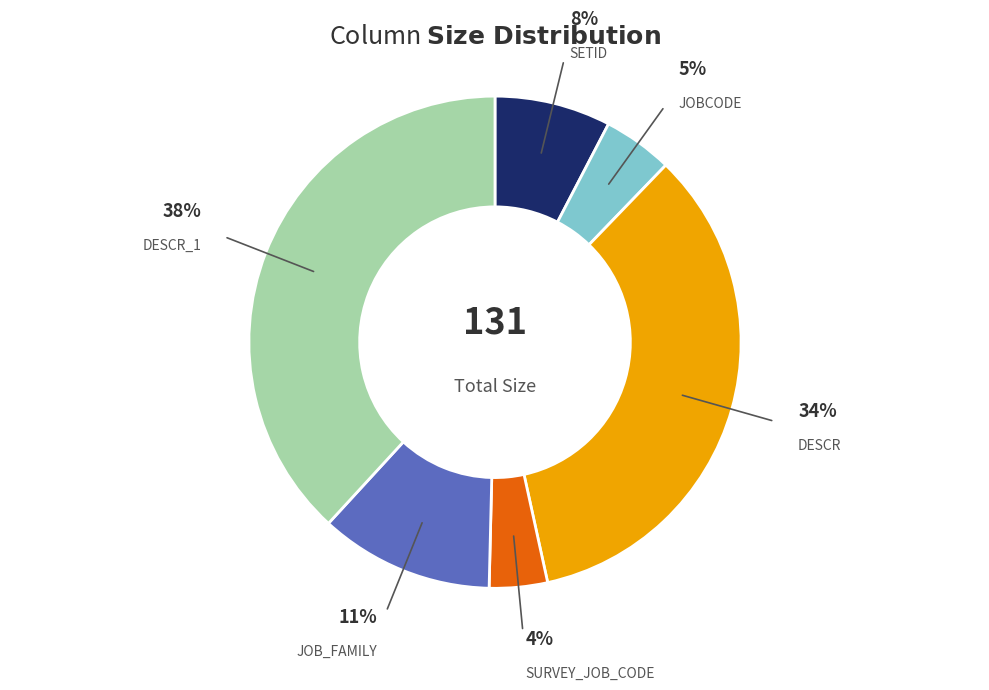

Count the number of slices in the pie.

6